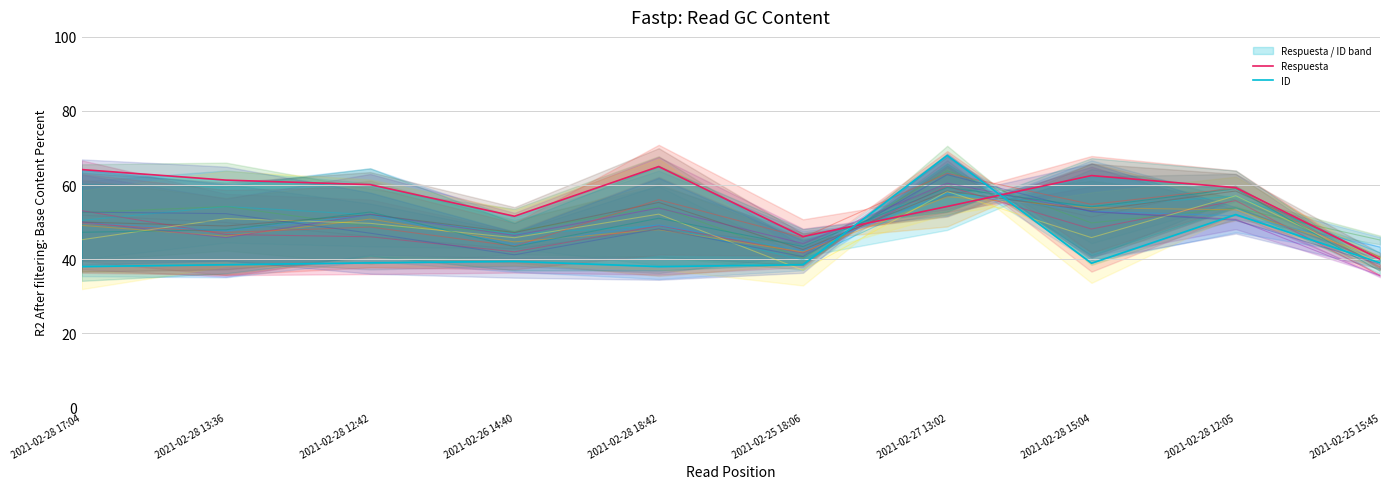

Which series has the largest total across all categories?

Respuesta